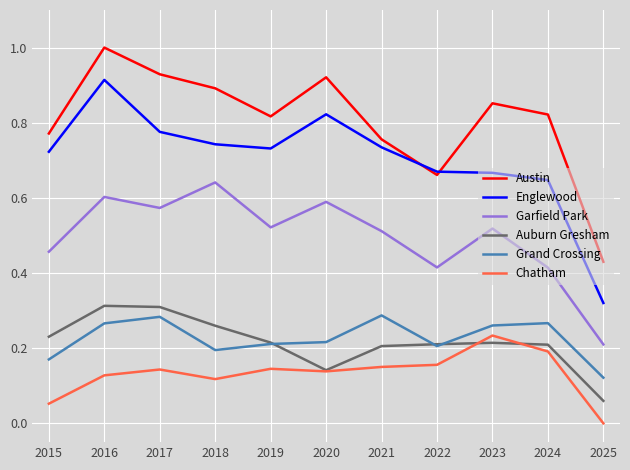

Which series has the widest spread of values?

Englewood